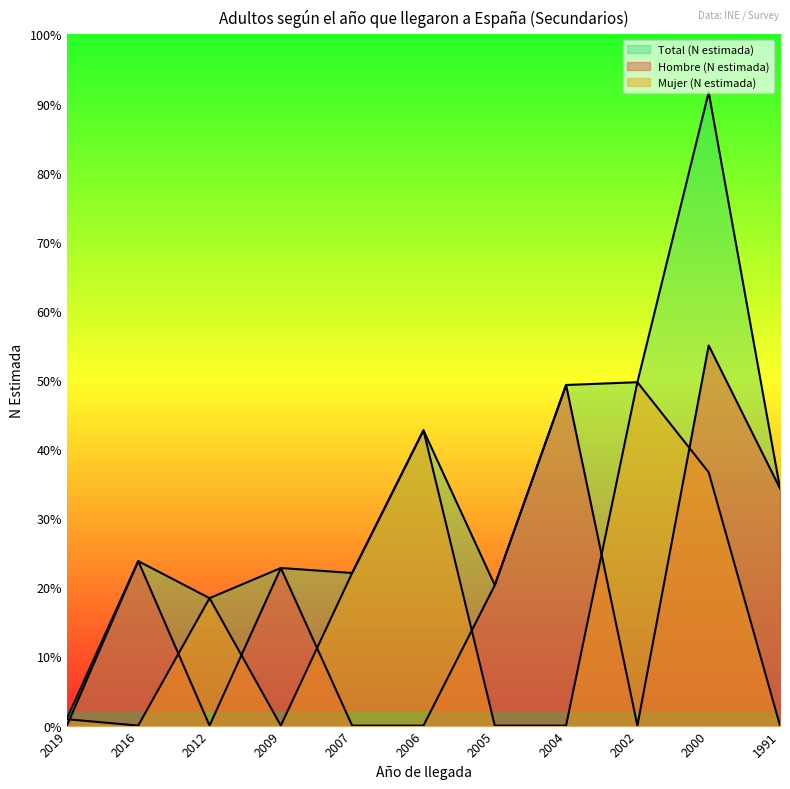

Which category has the lowest value in the Total (N estimada) series?

2019